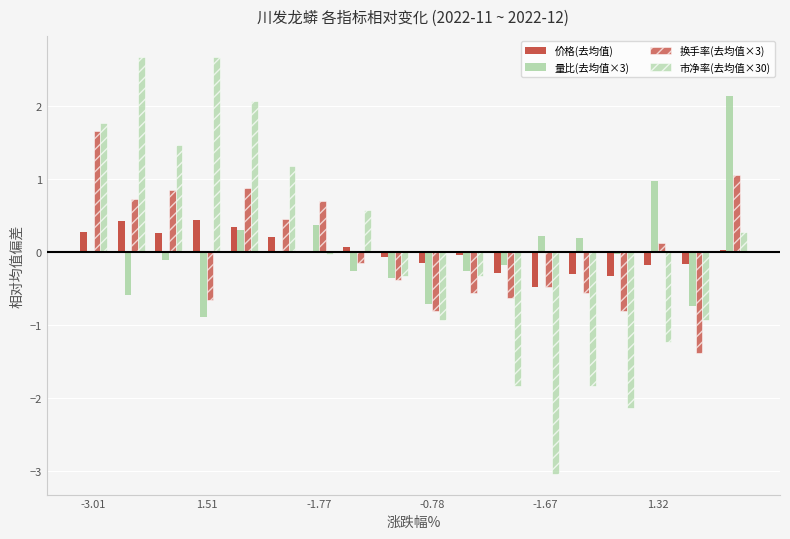

Count the number of data series in this chart.

4